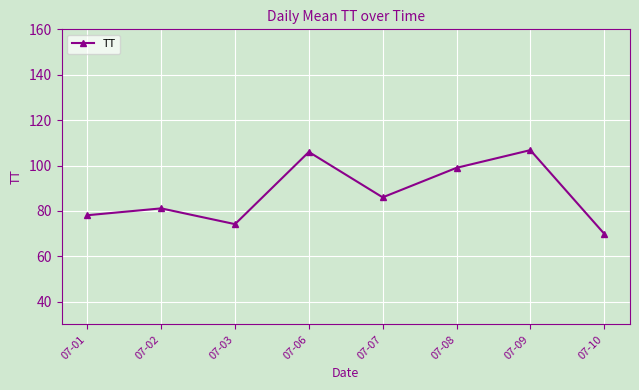

True or false: the data shows 38.2 at 07-02.

False